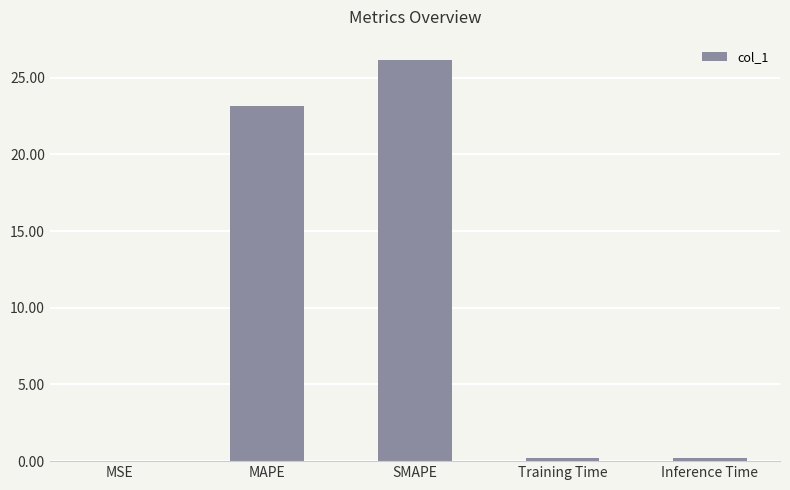

What is the sum of all values?

49.7